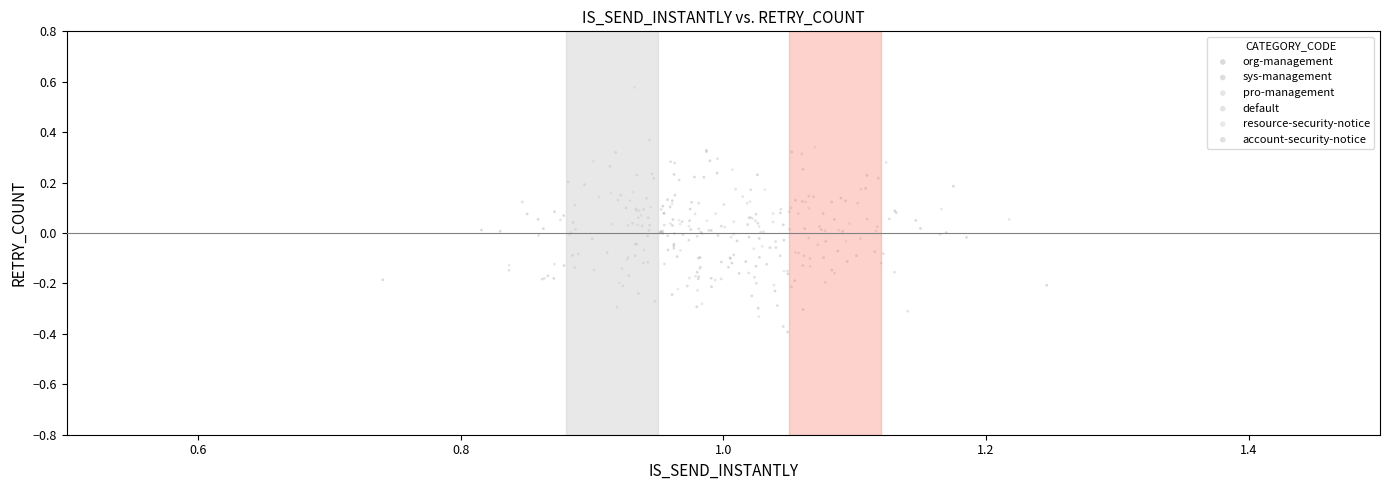

Which series contains the highest Y value?

pro-management